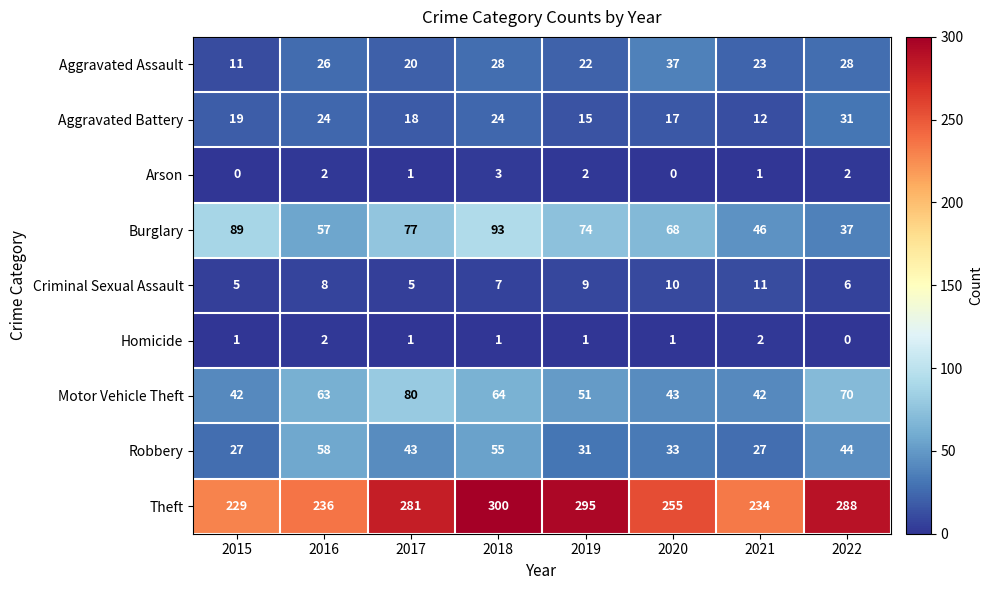

Which series has the largest total across all categories?

Theft